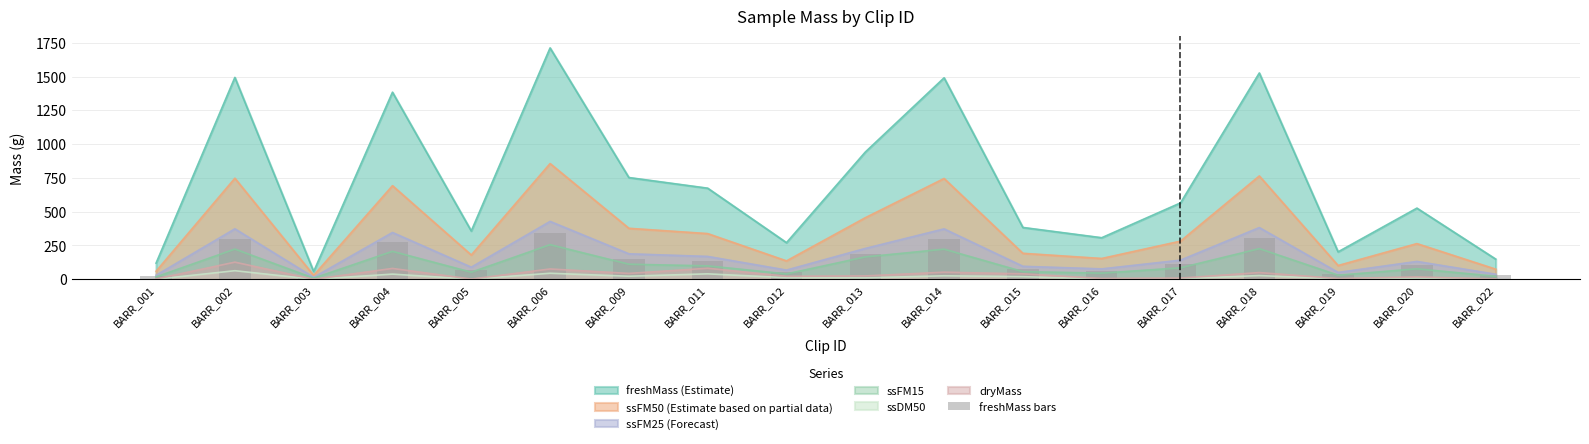

The value of ssFM25 (Forecast) at BARR_018 is 571.6. True or false?

False